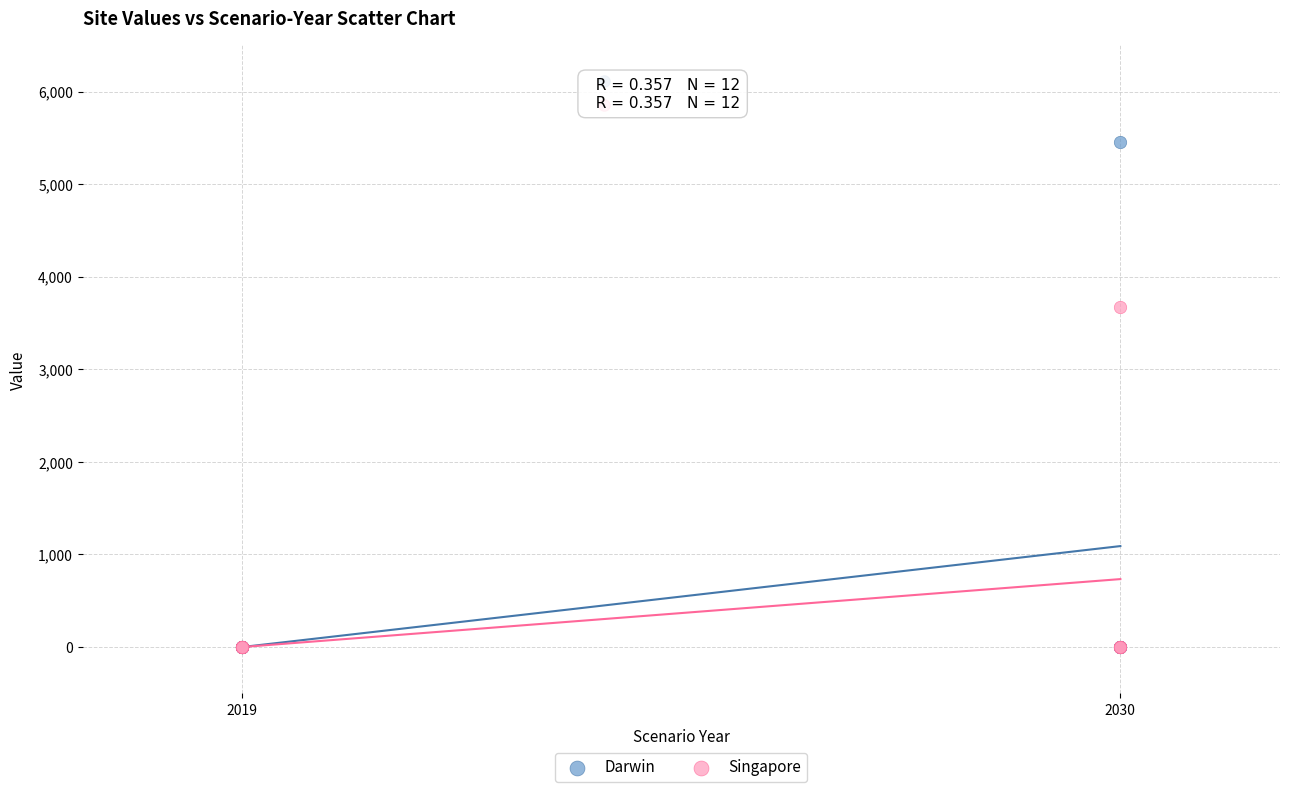

Which series has the largest Y range (max minus min)?

Darwin